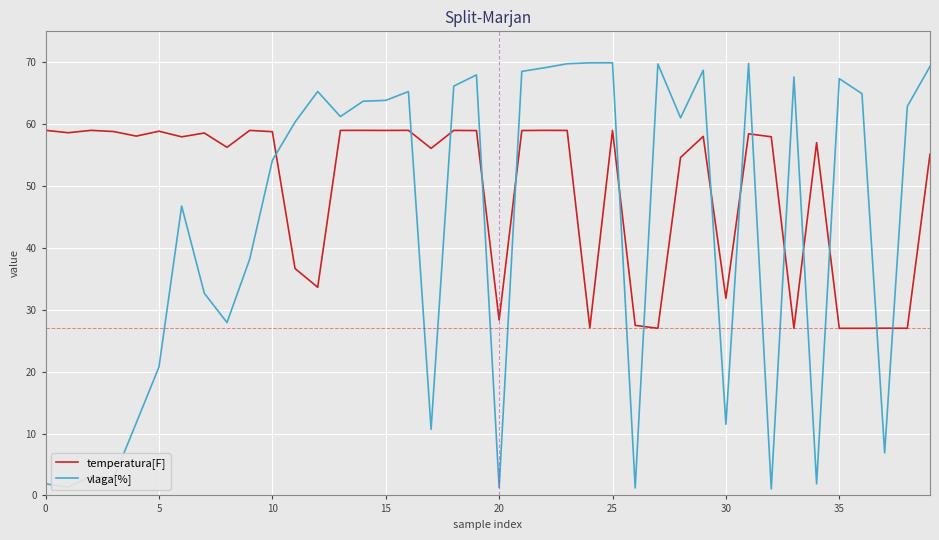

What is the difference between the maximum and minimum values in the vlaga[%] series?

68.9